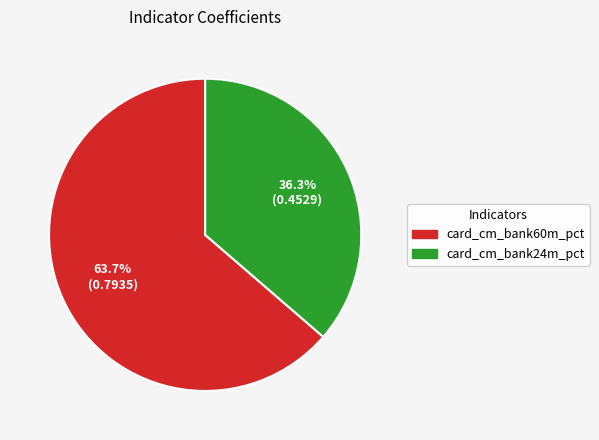

Which category has the biggest portion of the pie?

card_cm_bank60m_pct